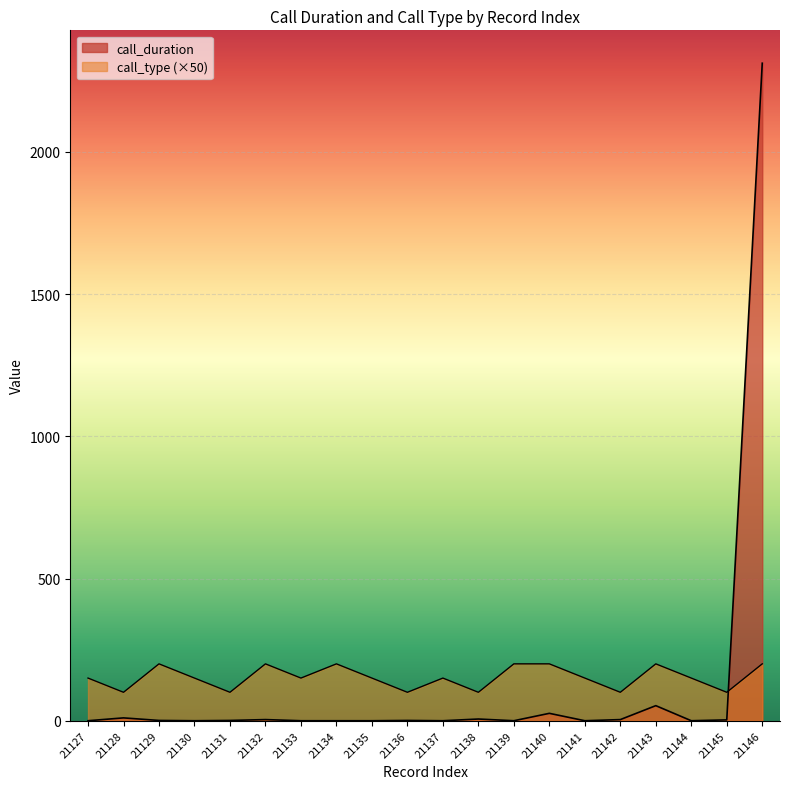

Reading right to left, what are all the values shown in this chart?

call_duration: 21146=2312	21145=3	21144=0	21143=53	21142=4	21141=0	21140=26	21139=0	21138=6	21137=0	21136=1	21135=0	21134=0	21133=0	21132=4	21131=1	21130=0	21129=1	21128=10	21127=0
call_type: 21146=200	21145=100	21144=150	21143=200	21142=100	21141=150	21140=200	21139=200	21138=100	21137=150	21136=100	21135=150	21134=200	21133=150	21132=200	21131=100	21130=150	21129=200	21128=100	21127=150